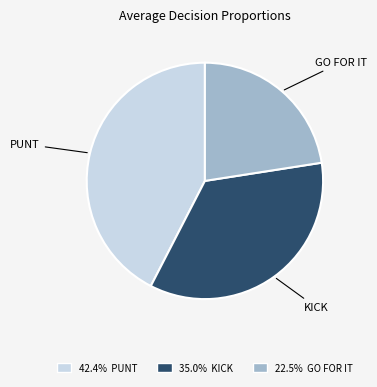

Does 35.0% KICK represent more than half of the total?

No